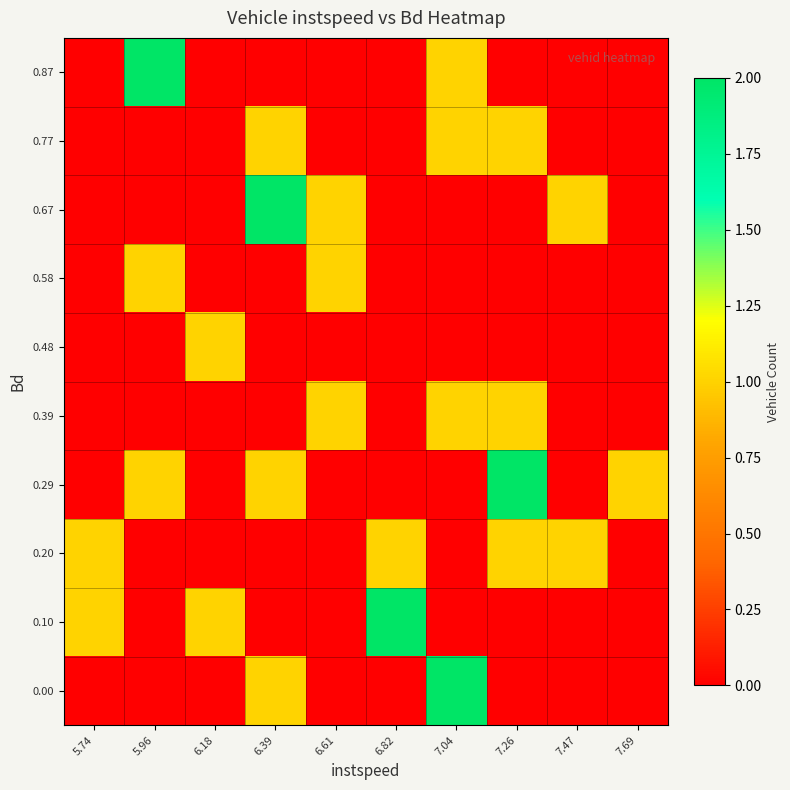

Reading right to left, extract all data points from this chart.

0.00: 7.69=0	7.47=0	7.26=0	7.04=2	6.82=0	6.61=0	6.39=1	6.18=0	5.96=0	5.74=0
0.10: 7.69=0	7.47=0	7.26=0	7.04=0	6.82=2	6.61=0	6.39=0	6.18=1	5.96=0	5.74=1
0.20: 7.69=0	7.47=1	7.26=1	7.04=0	6.82=1	6.61=0	6.39=0	6.18=0	5.96=0	5.74=1
0.29: 7.69=1	7.47=0	7.26=2	7.04=0	6.82=0	6.61=0	6.39=1	6.18=0	5.96=1	5.74=0
0.39: 7.69=0	7.47=0	7.26=1	7.04=1	6.82=0	6.61=1	6.39=0	6.18=0	5.96=0	5.74=0
0.48: 7.69=0	7.47=0	7.26=0	7.04=0	6.82=0	6.61=0	6.39=0	6.18=1	5.96=0	5.74=0
0.58: 7.69=0	7.47=0	7.26=0	7.04=0	6.82=0	6.61=1	6.39=0	6.18=0	5.96=1	5.74=0
0.67: 7.69=0	7.47=1	7.26=0	7.04=0	6.82=0	6.61=1	6.39=2	6.18=0	5.96=0	5.74=0
0.77: 7.69=0	7.47=0	7.26=1	7.04=1	6.82=0	6.61=0	6.39=1	6.18=0	5.96=0	5.74=0
0.87: 7.69=0	7.47=0	7.26=0	7.04=1	6.82=0	6.61=0	6.39=0	6.18=0	5.96=2	5.74=0